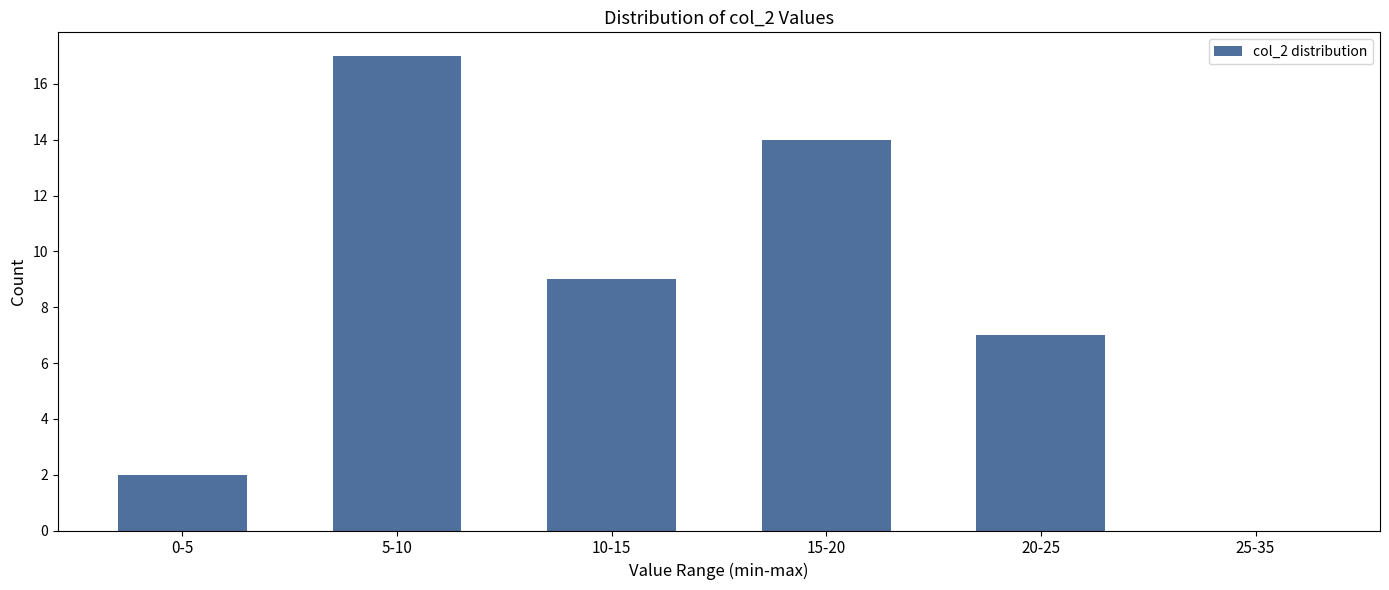

What is the sum of the values at 10-15 and 15-20?

23